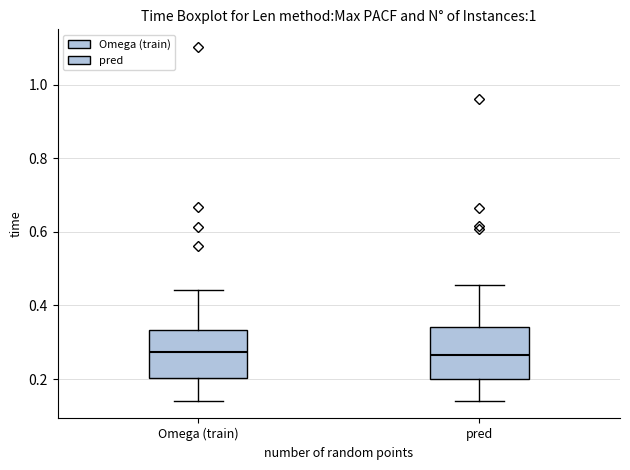

Reading left to right, transcribe this box plot: for each box, give where its median line is, the range the box spans, and where its two whiskers end, as read against the y-axis. The values are not printed on the chart, so give them approximately, as read against the axis.

Omega (train): median 0.28, box 0.20 to 0.34, whiskers 0.14 to 0.44
pred: median 0.26, box 0.20 to 0.34, whiskers 0.14 to 0.46